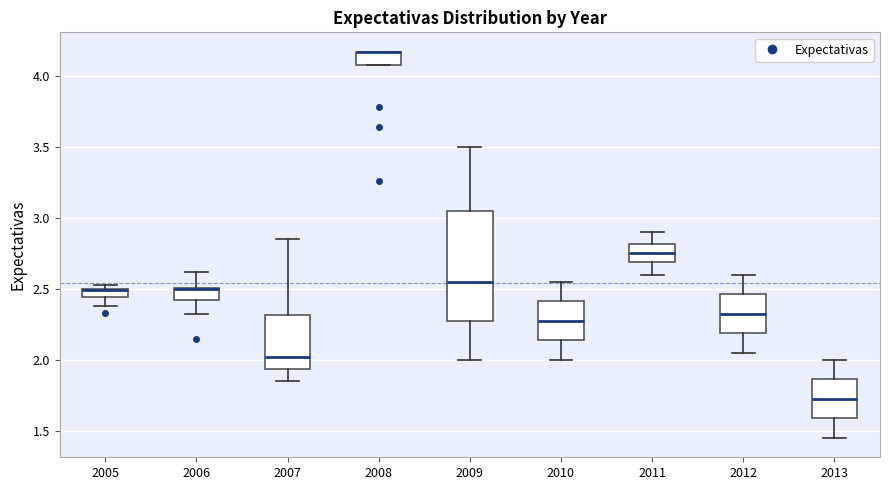

Where is the upper edge of the box at x = 2006 on the y-axis? The values are not printed on the chart, so give them approximately, as read against the axis.

2.50